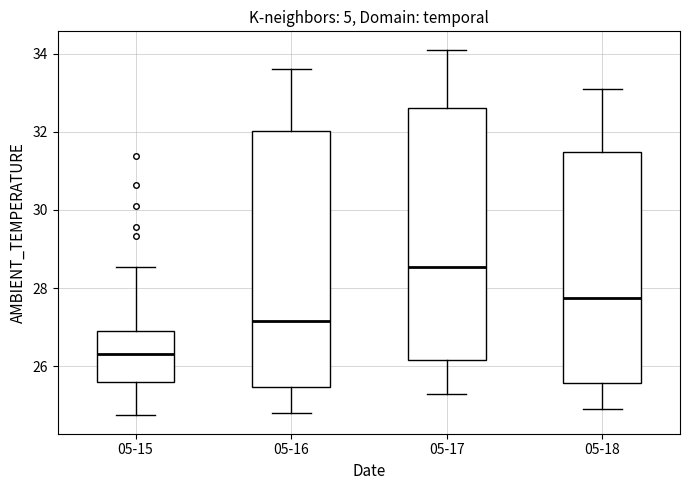

Reading left to right, transcribe this box plot: for each box, give where its median line is, the range the box spans, and where its two whiskers end, as read against the y-axis. The values are not printed on the chart, so give them approximately, as read against the axis.

05-15: median 26.4, box 25.6 to 27.0, whiskers 24.8 to 28.6
05-16: median 27.2, box 25.4 to 32.0, whiskers 24.8 to 33.6
05-17: median 28.6, box 26.2 to 32.6, whiskers 25.4 to 34.2
05-18: median 27.8, box 25.6 to 31.4, whiskers 25.0 to 33.2